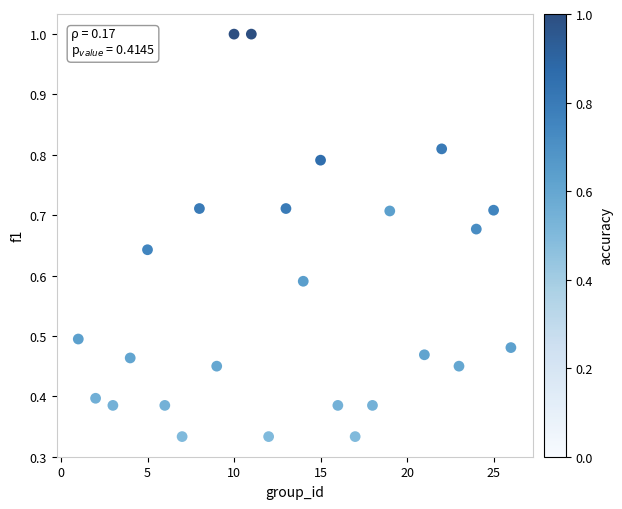

What is the range of X values (max minus min)?

25.0